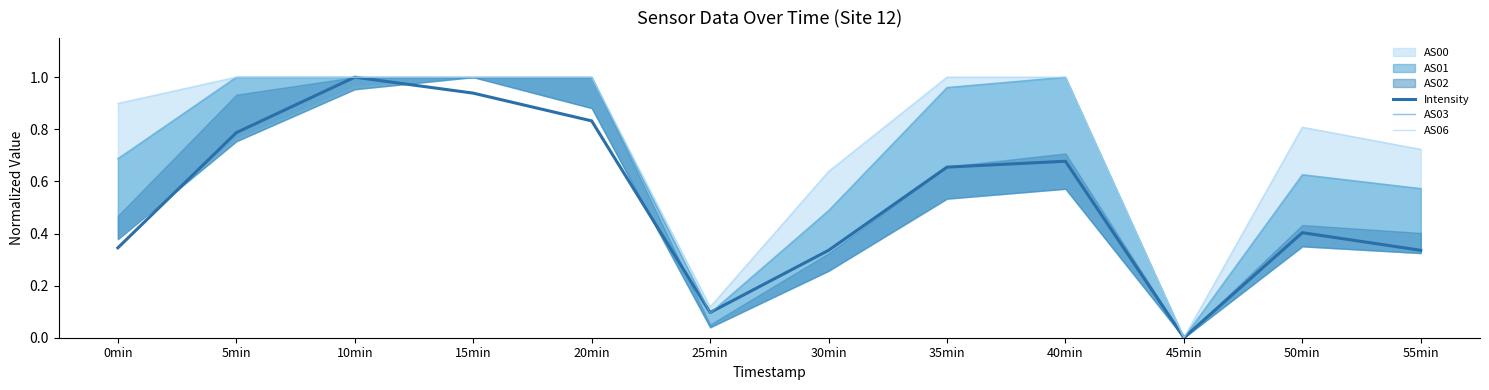

Rank the series at 35min from lowest to highest value.

Intensity, AS03, AS06